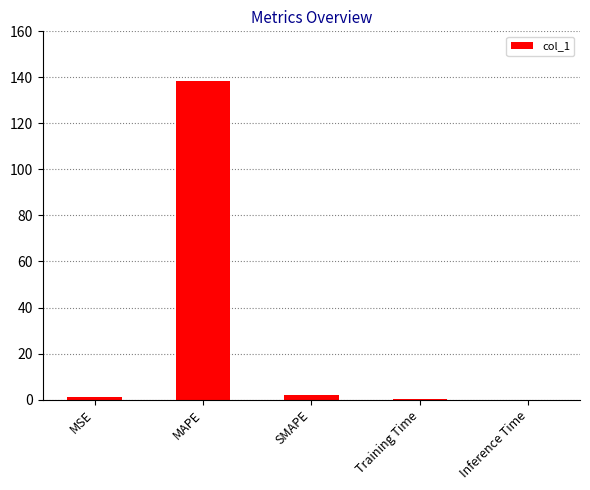

What is the difference between the values at Training Time and MSE?

0.9